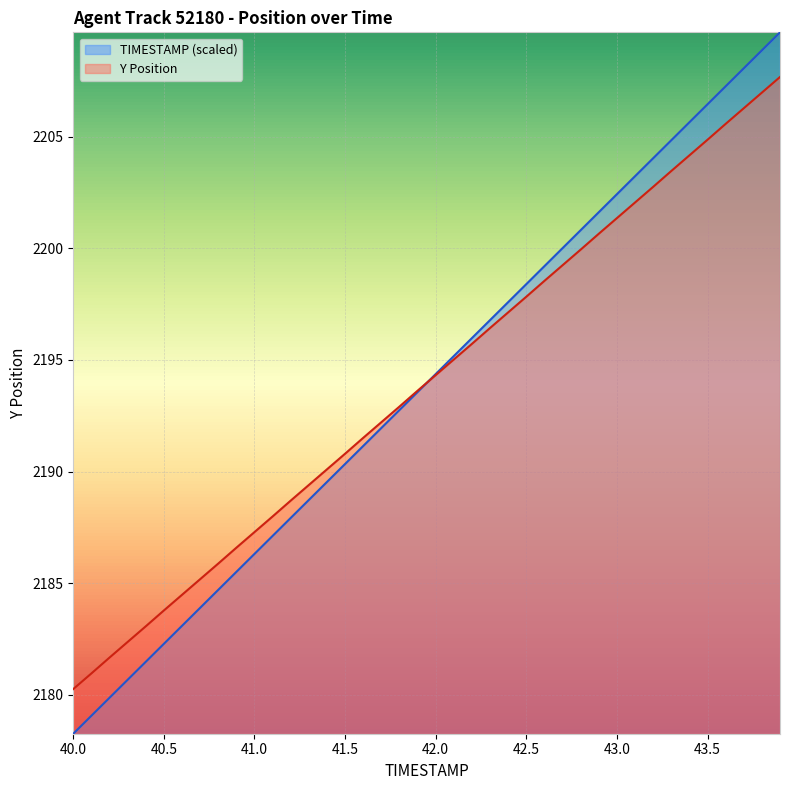

What is the total value across all series at 41.5?

4381.1